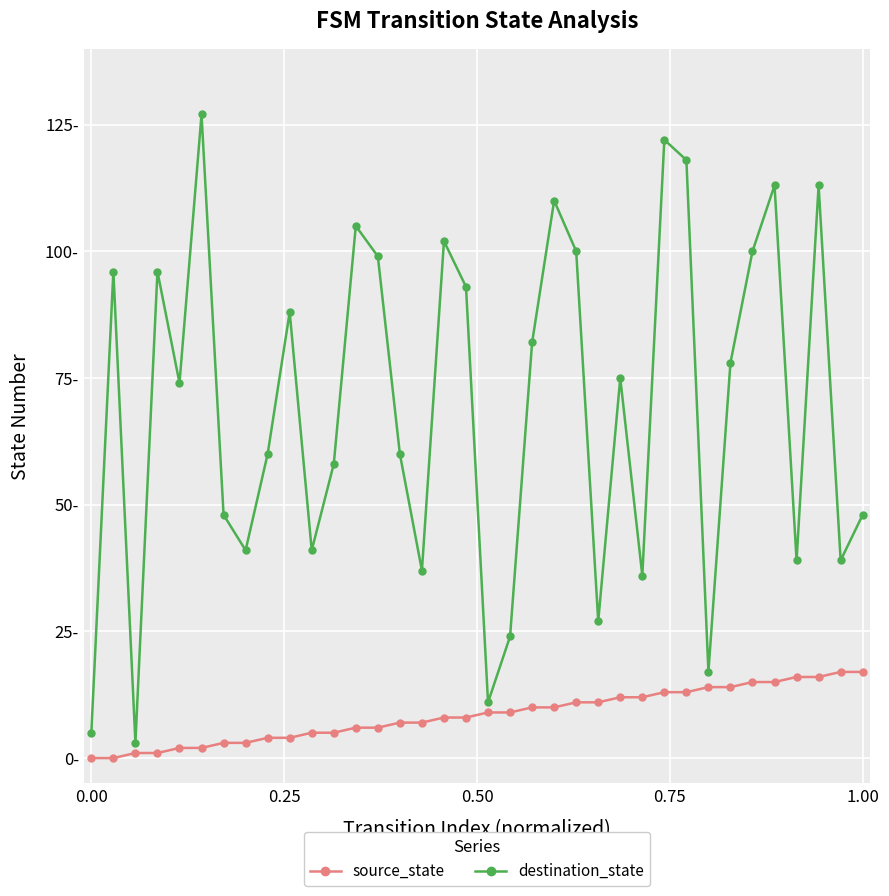

True or false: destination_state and source_state intersect in this chart.

False